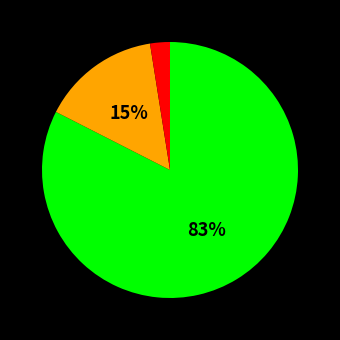

Is there any slice that represents more than half of the pie?

Yes